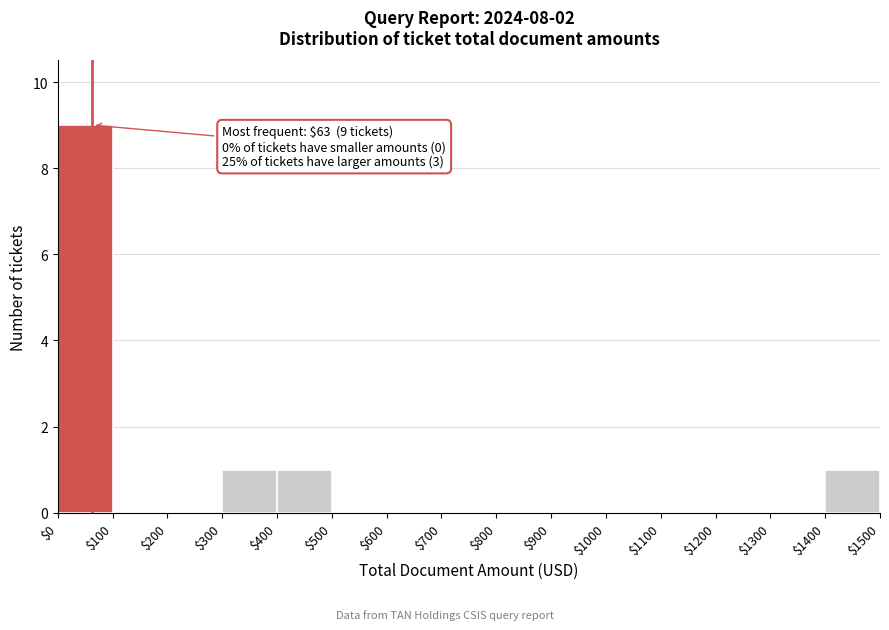

Which range on the x-axis has the tallest bar?

$0 to $100